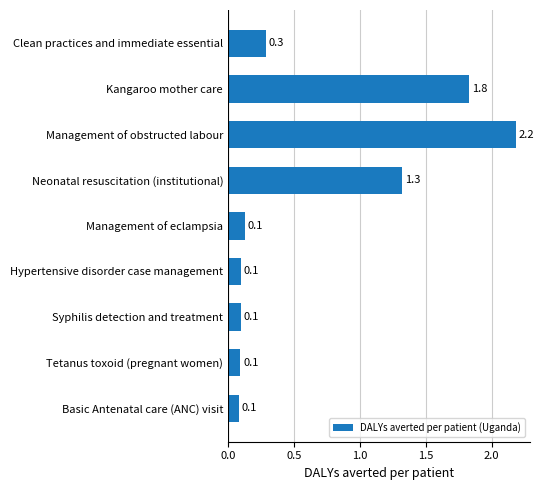

True or false: the data shows 3.5 at Management of obstructed labour.

False